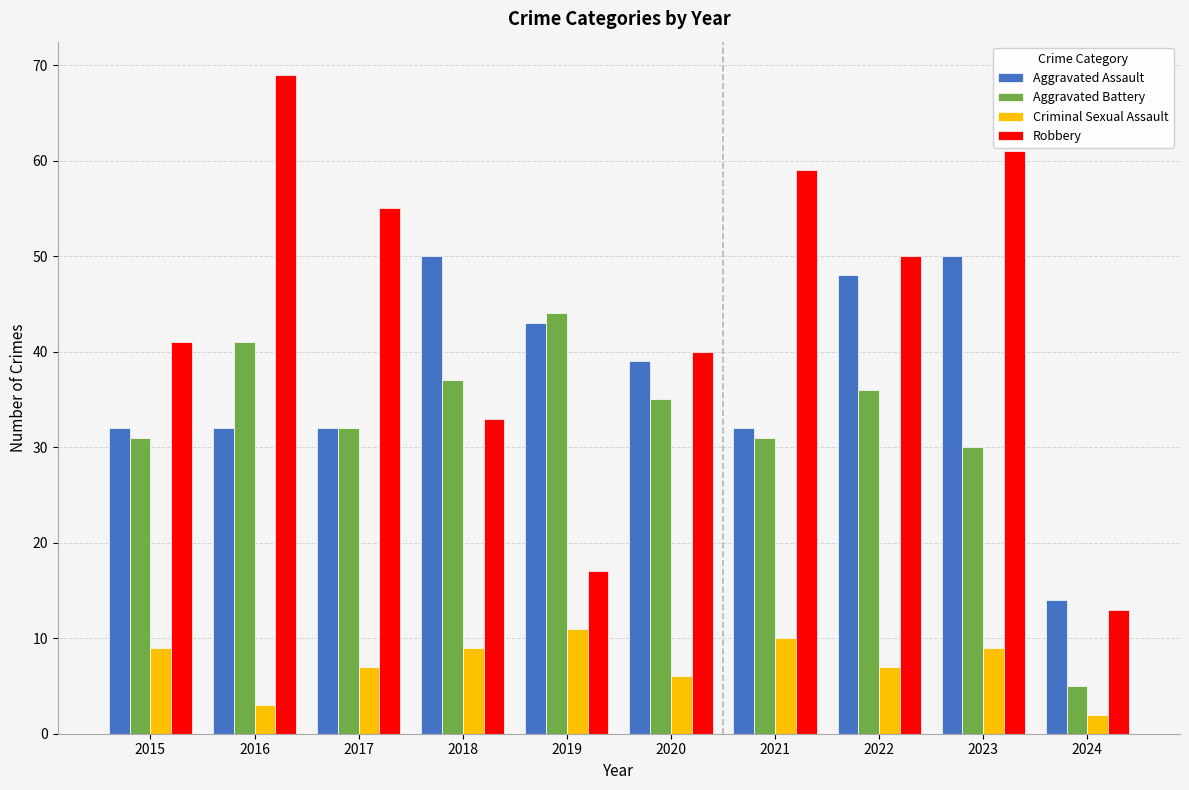

Where does the Robbery series first go above 50?

2016